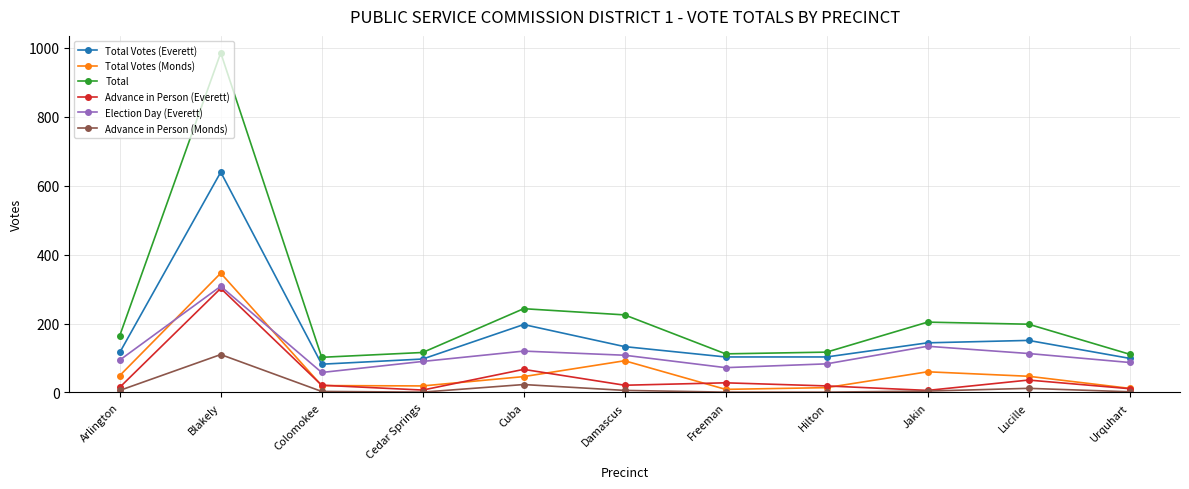

Which category has the highest value in the Advance in Person (Everett) series?

Blakely